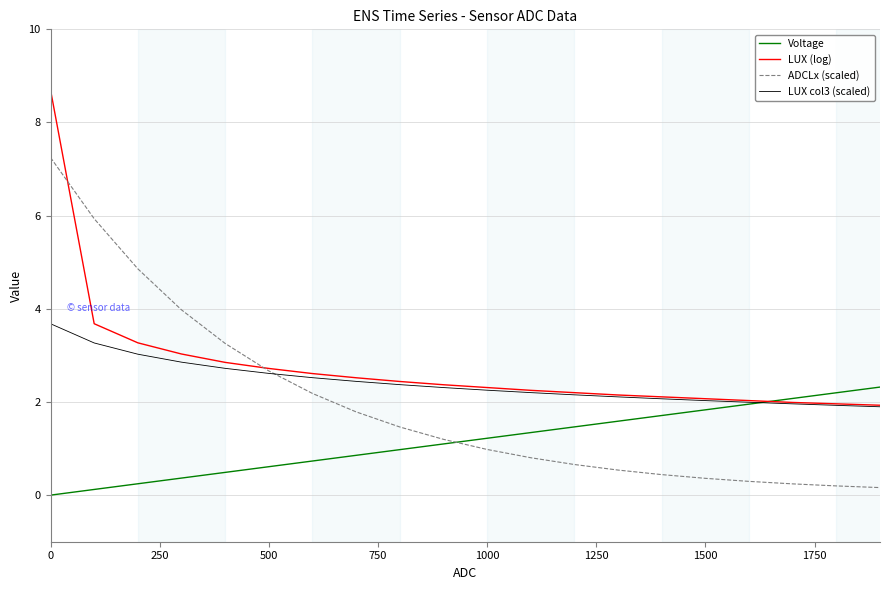

Which series has the widest spread of values?

ADCLx (scaled)